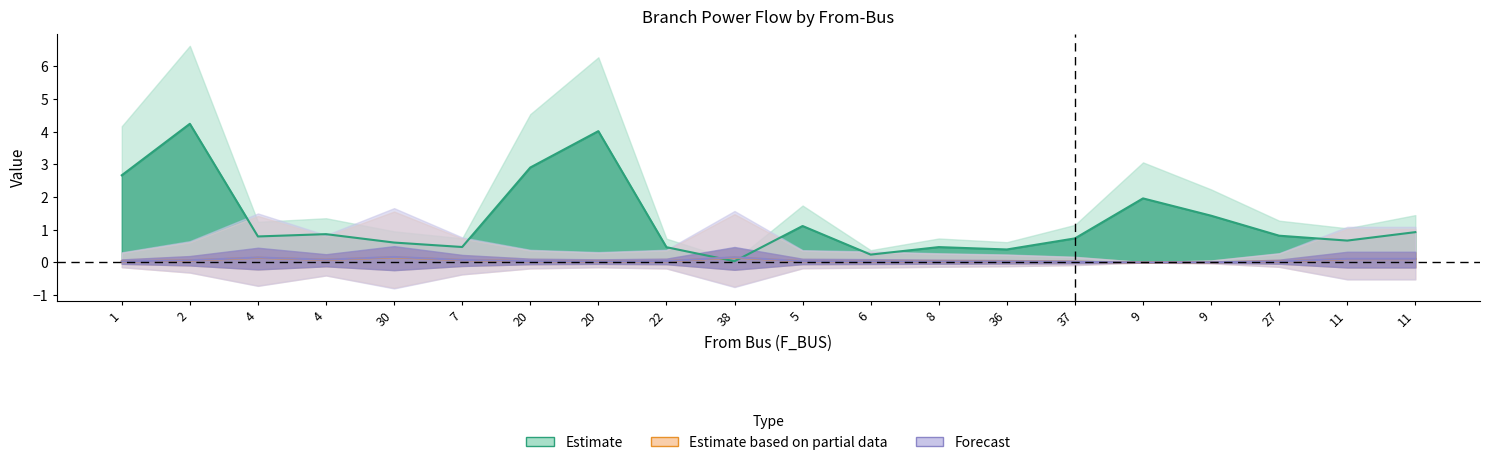

Is it true that Q_in equals -0.0 at 27?

True